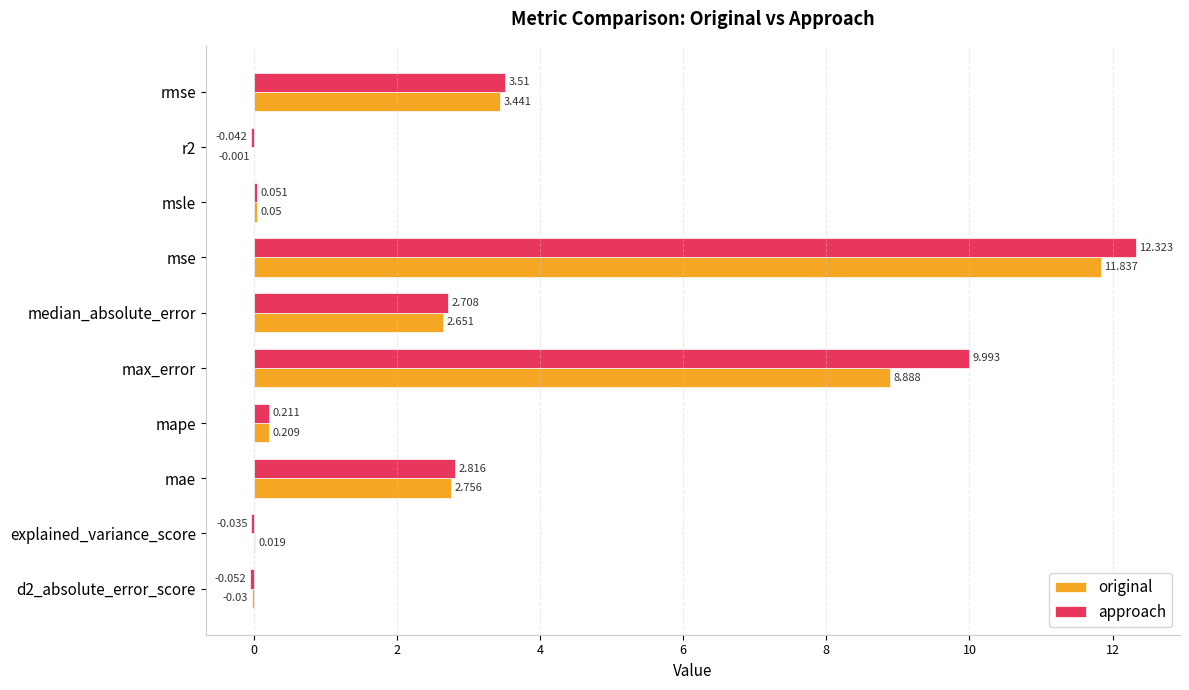

Between explained_variance_score and rmse, which series saw the biggest shift?

approach